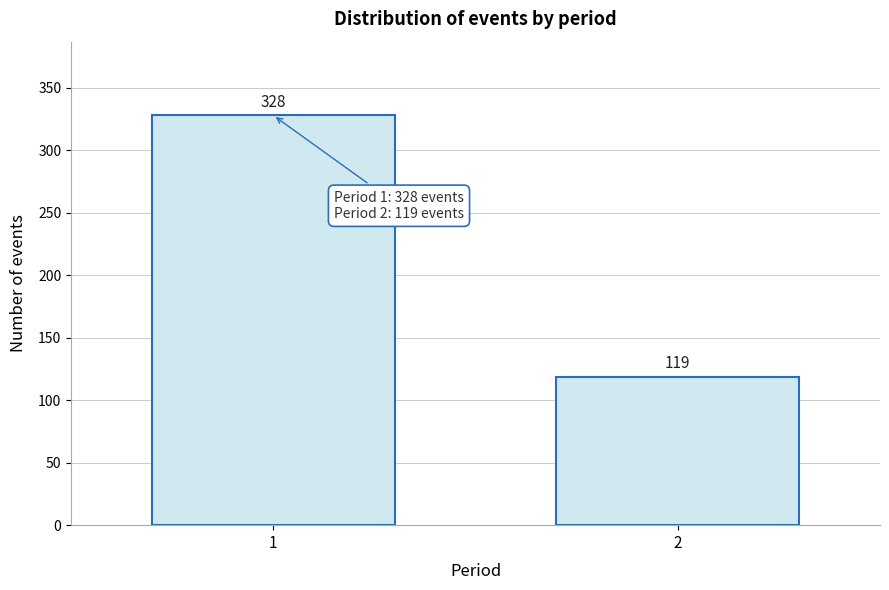

Reading left to right, what are all the values shown in this chart?

1=328	2=119